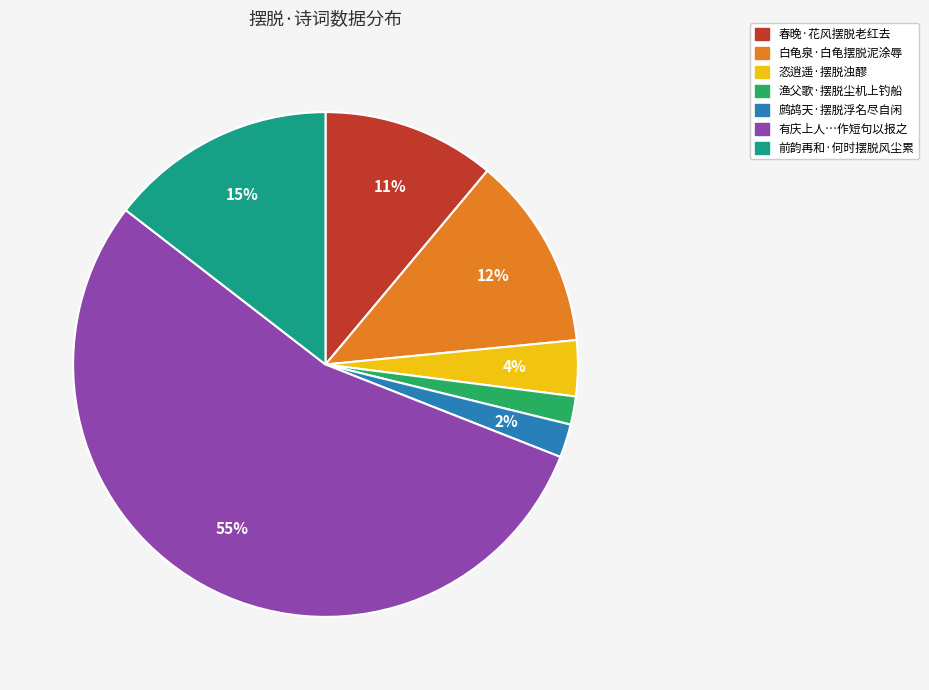

Between 前韵再和·何时摆脱风尘累 and 白龟泉·白龟摆脱泥涂辱, which is larger?

前韵再和·何时摆脱风尘累